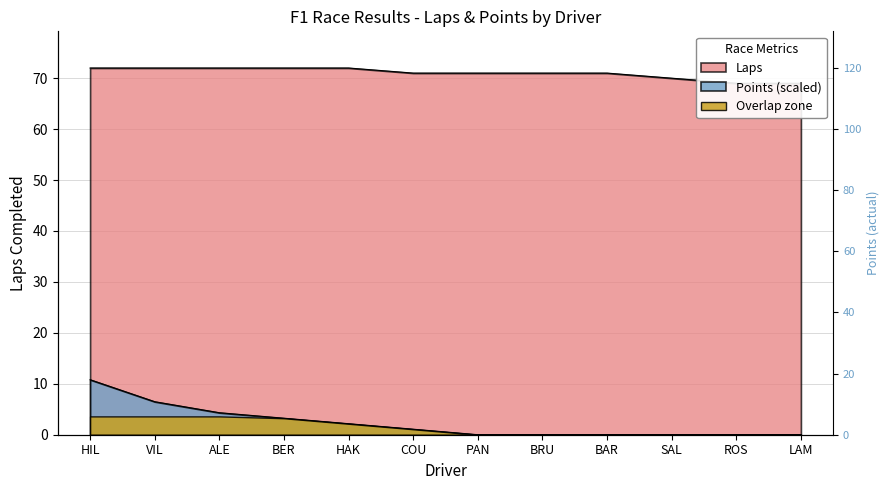

What is the sum of all Points values?

28.1